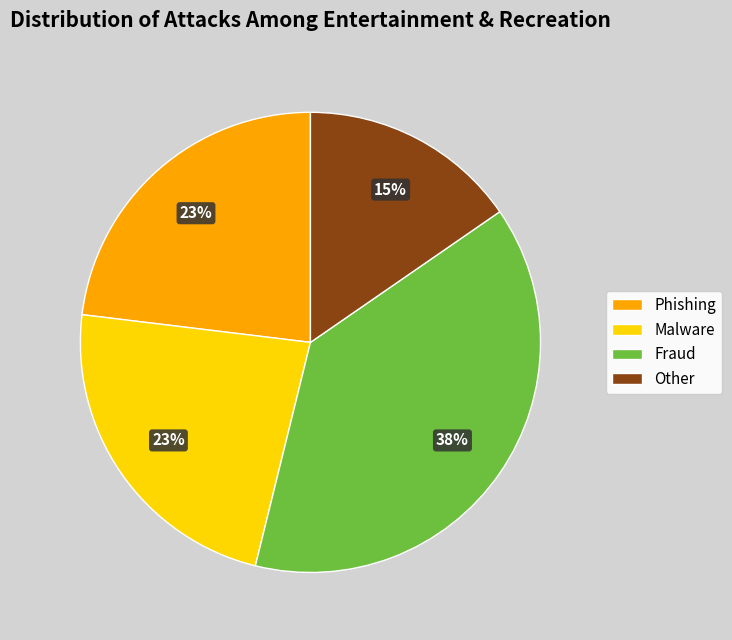

To the nearest percent, what portion does Fraud represent?

38%